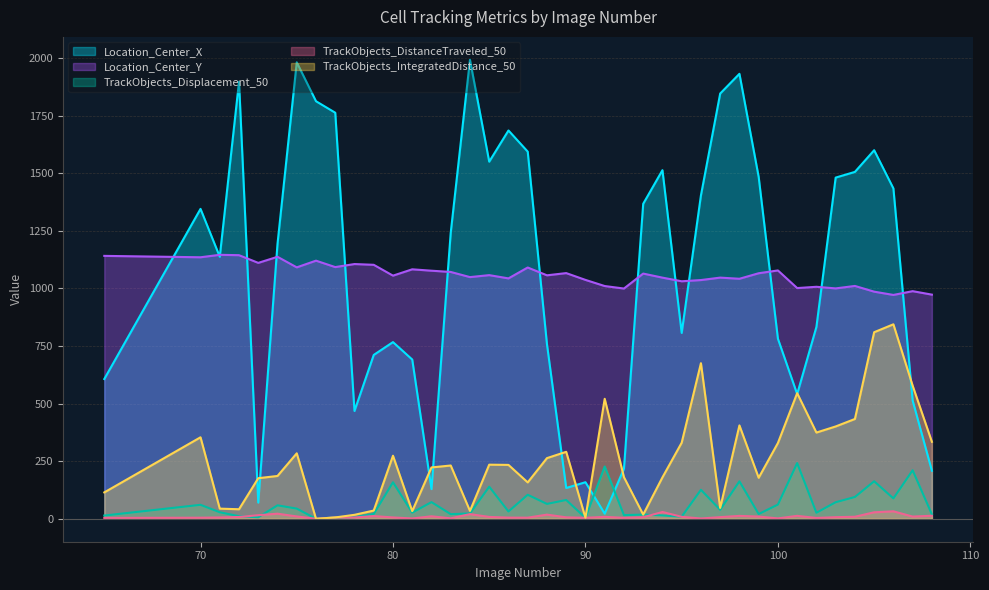

At which label does TrackObjects_IntegratedDistance_50 reach its minimum?

76